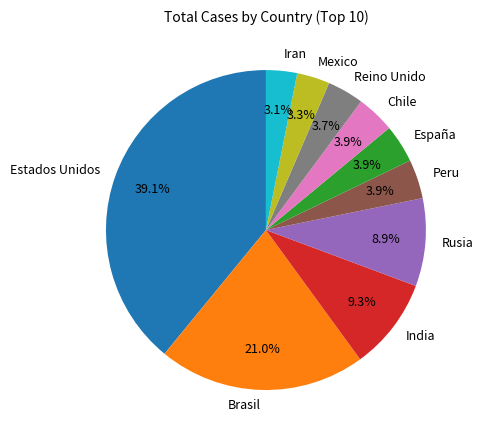

To the nearest percent, what percentage of the pie is Chile?

4%